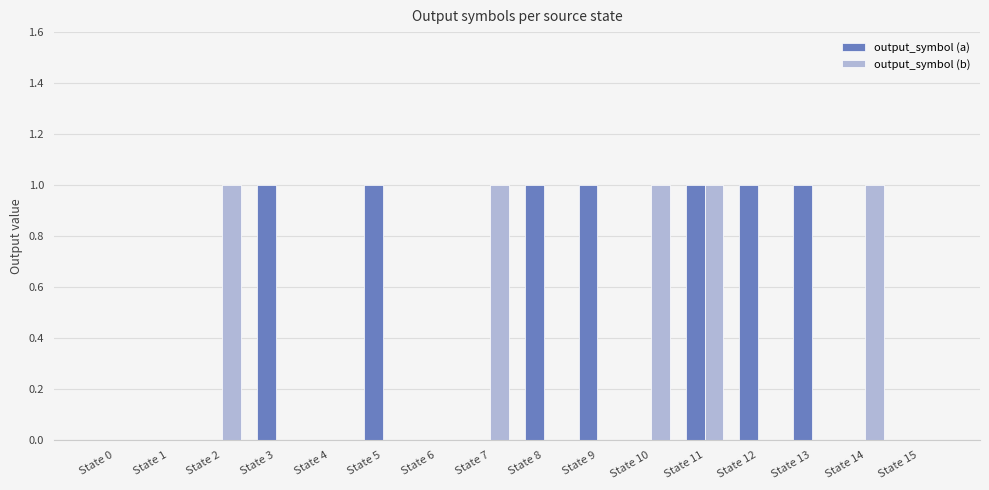

What are all the series names shown in the legend?

output_symbol (a), output_symbol (b)